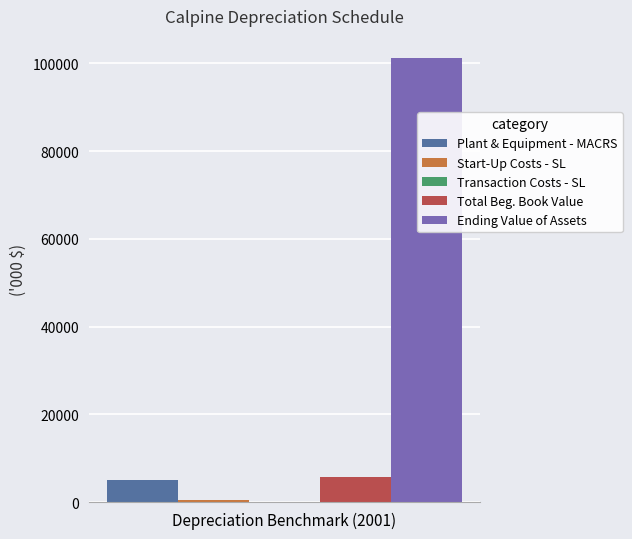

Which series has the widest spread of values?

Plant & Equipment - MACRS